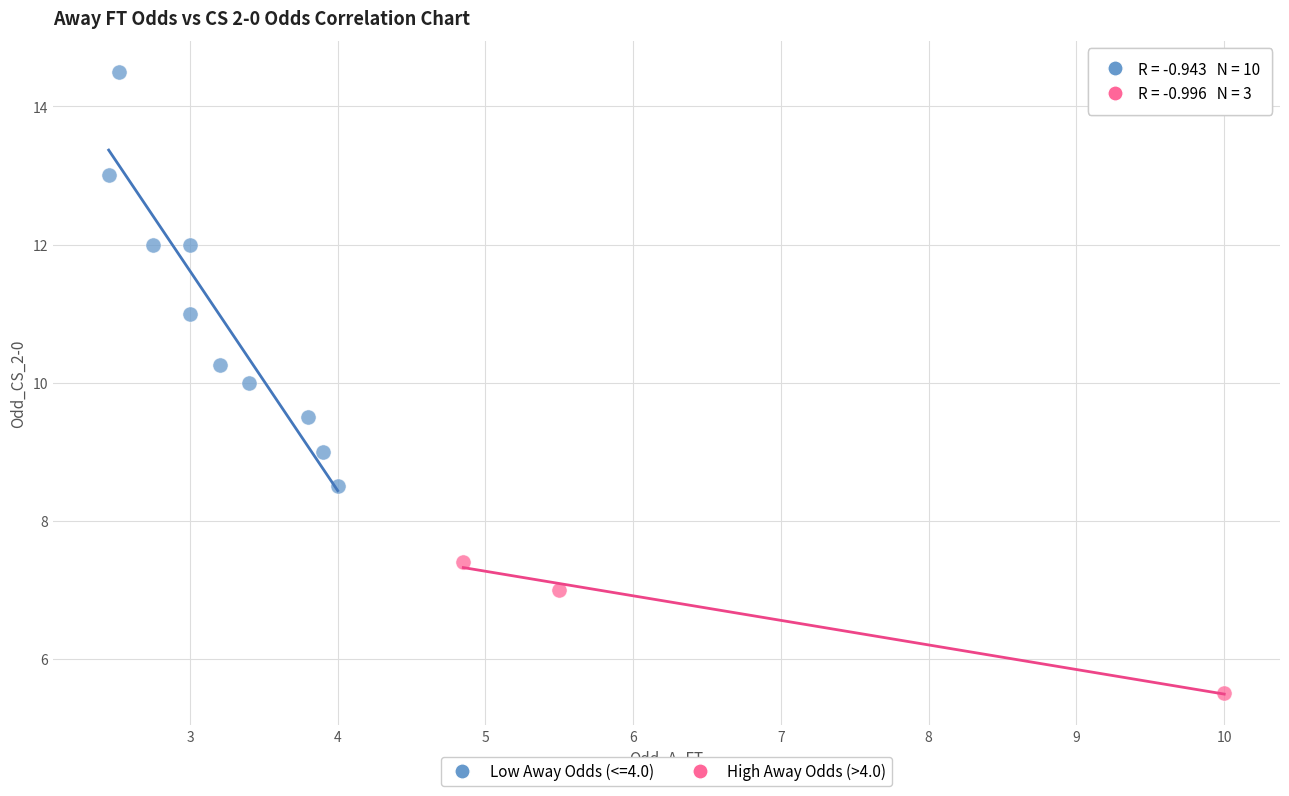

Which series has the widest spread of Y values?

Low Away Odds (<=4.0)